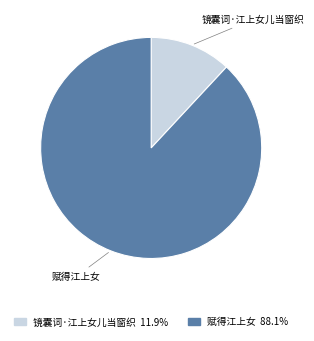

Combined, do 赋得江上女 and 镜囊词·江上女儿当窗织 account for over 50%?

Yes